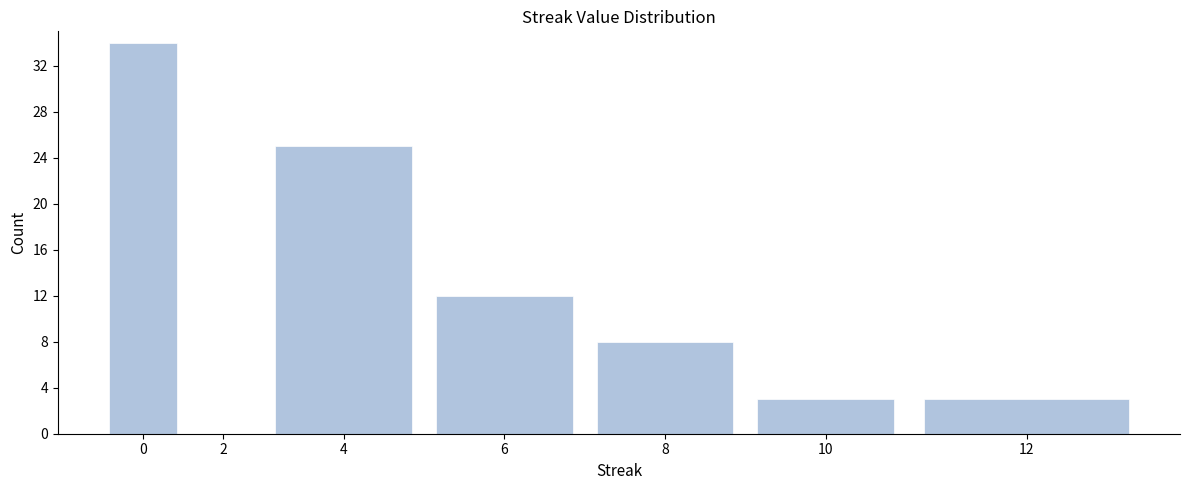

Reading left to right, transcribe all the data shown in this chart.

0=34	2=0	4=25	6=12	8=8	10=3	12=3